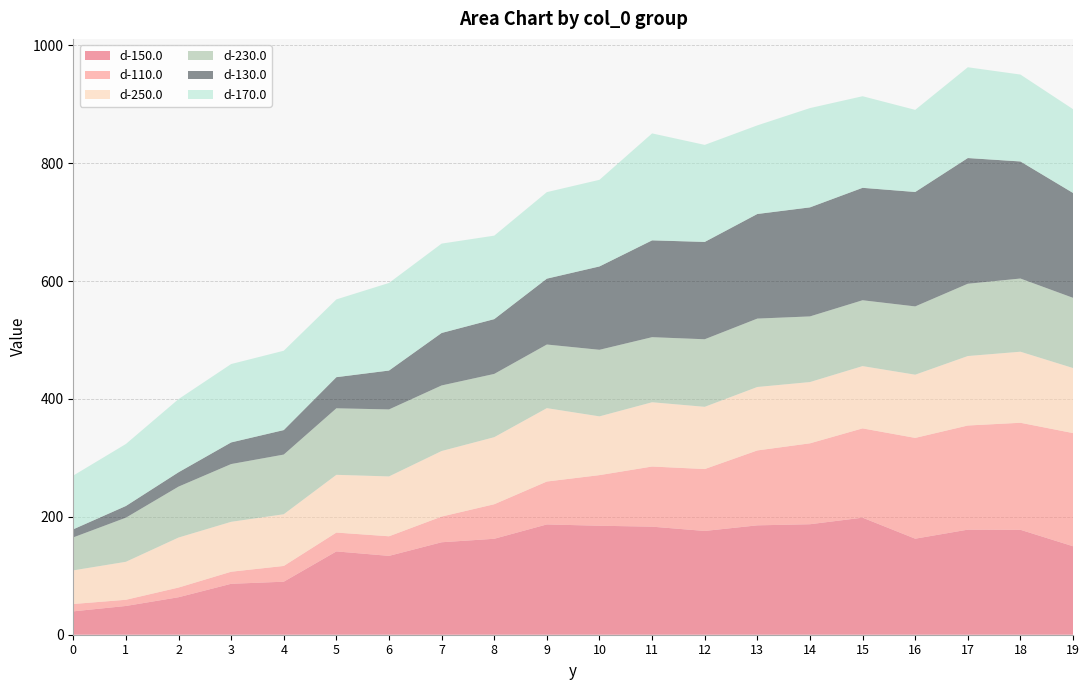

Reading left to right, list all the values displayed in this chart.

d-150.0: 0=39.6	1=48.8	2=63.6	3=86.4	4=89.9	5=141.3	6=133.8	7=156.8	8=162.8	9=187.1	10=184.9	11=183.3	12=176.0	13=185.5	14=187.4	15=198.6	16=162.9	17=178.2	18=178.0	19=150.1
d-110.0: 0=12.5	1=10.5	2=16.4	3=20.5	4=26.7	5=32.0	6=33.2	7=43.6	8=58.6	9=72.8	10=85.9	11=102.0	12=105.0	13=127.1	14=137.3	15=151.4	16=171.0	17=176.7	18=181.6	19=192.0
d-250.0: 0=57.0	1=64.4	2=84.8	3=84.7	4=87.7	5=97.9	6=101.5	7=111.2	8=113.7	9=124.5	10=99.7	11=109.0	12=105.6	13=107.6	14=103.9	15=105.6	16=107.2	17=117.8	18=120.5	19=110.3
d-230.0: 0=56.0	1=74.8	2=86.4	3=98.0	4=101.2	5=112.9	6=113.7	7=111.2	8=107.3	9=107.9	10=112.9	11=110.4	12=114.6	13=116.0	14=111.4	15=111.7	16=115.8	17=122.6	18=124.2	19=119.1
d-130.0: 0=13.7	1=19.9	2=24.3	3=36.7	4=41.5	5=52.8	6=66.0	7=89.0	8=92.9	9=111.7	10=141.4	11=164.2	12=165.1	13=177.4	14=185.0	15=190.7	16=194.1	17=213.2	18=198.6	19=177.9
d-170.0: 0=91.2	1=105.2	2=124.1	3=133.0	4=134.6	5=131.9	6=148.6	7=151.6	8=141.6	9=146.8	10=147.0	11=181.4	12=164.6	13=150.3	14=168.4	15=155.4	16=139.3	17=154.0	18=147.4	19=142.1